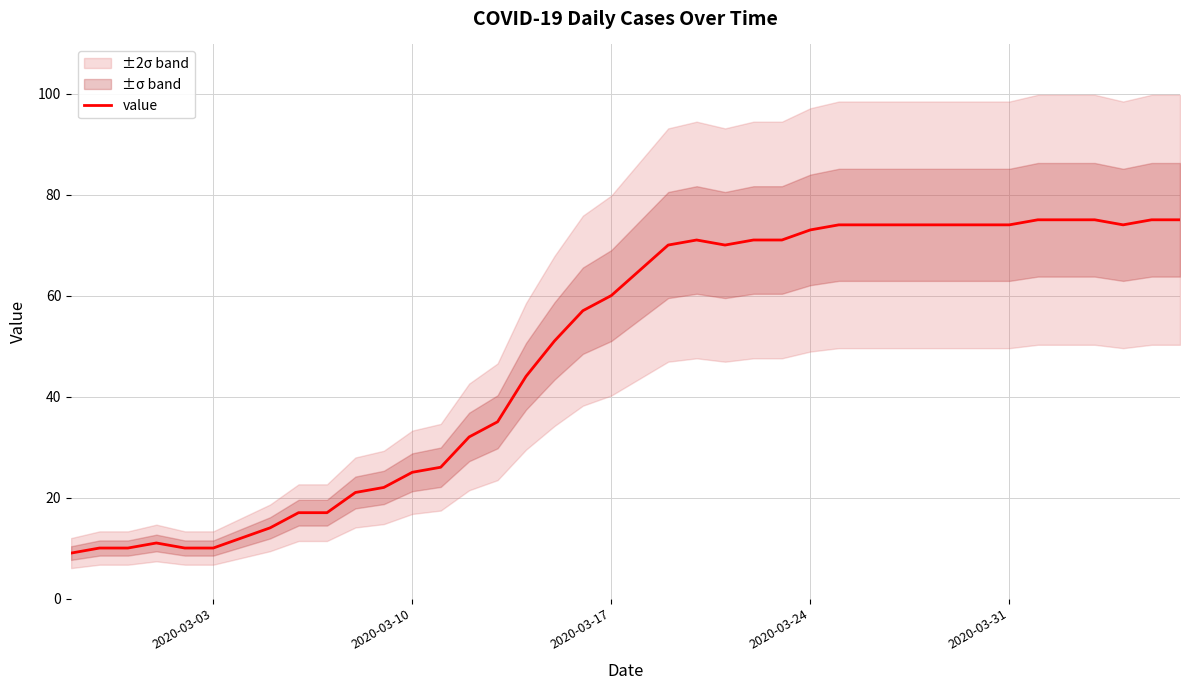

What is the lowest value of the value series?

9